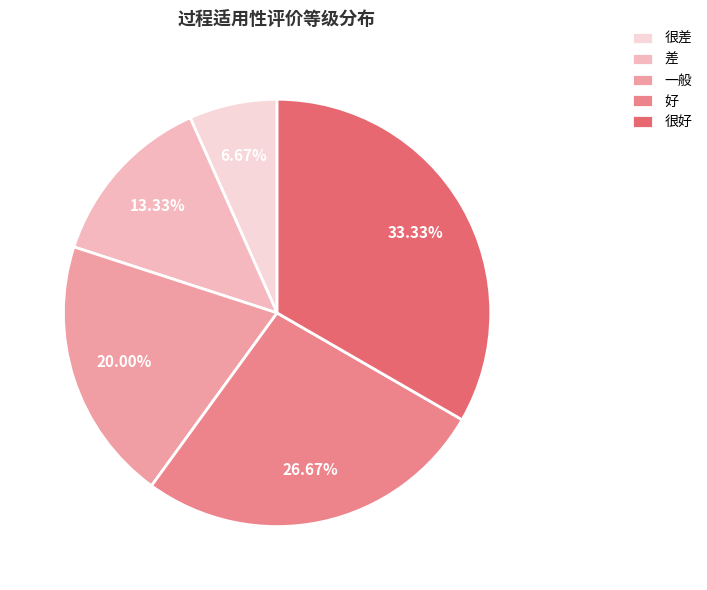

Does 一般 represent more than half of the total?

No